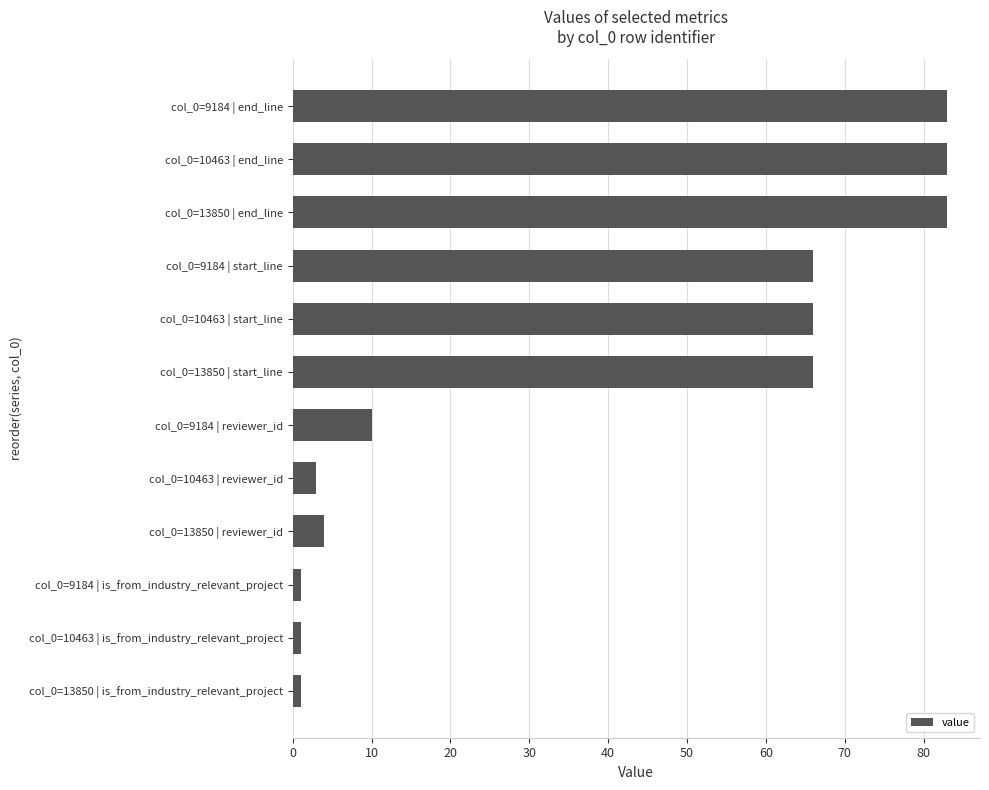

Reading bottom to top, list all the values displayed in this chart.

col_0=13850 | is_from_industry_relevant_project=1	col_0=10463 | is_from_industry_relevant_project=1	col_0=9184 | is_from_industry_relevant_project=1	col_0=13850 | reviewer_id=4	col_0=10463 | reviewer_id=3	col_0=9184 | reviewer_id=10	col_0=13850 | start_line=66	col_0=10463 | start_line=66	col_0=9184 | start_line=66	col_0=13850 | end_line=83	col_0=10463 | end_line=83	col_0=9184 | end_line=83